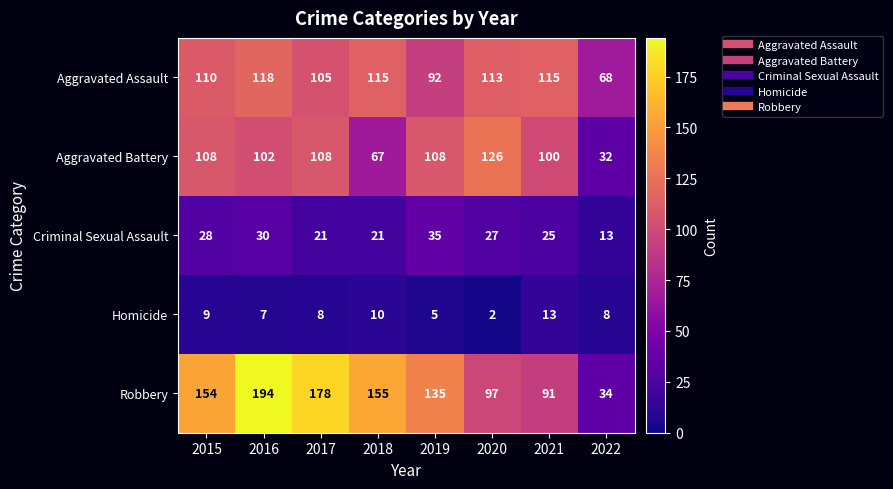

Is the value of Criminal Sexual Assault at 2016 greater than the value of Homicide at 2020?

Yes